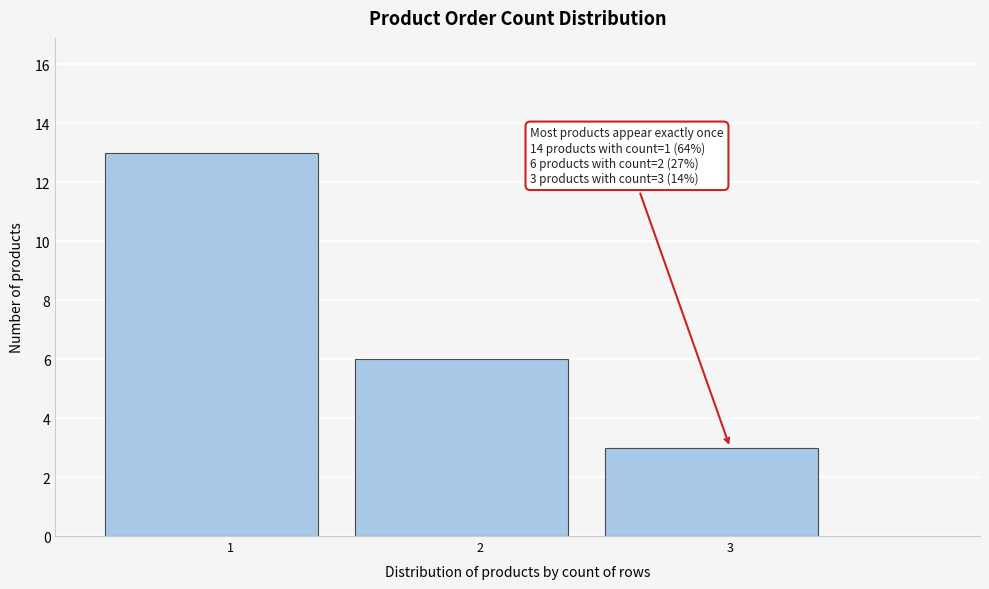

Over which range of the x-axis is the bar tallest?

0.5 to 1.5